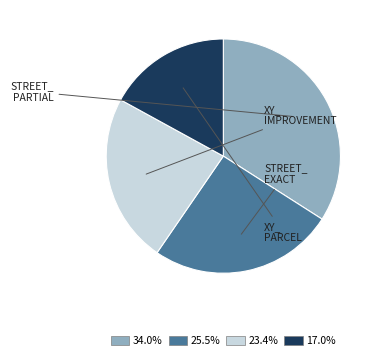

Do 17.0% and 34.0% together represent more than half of the pie?

Yes